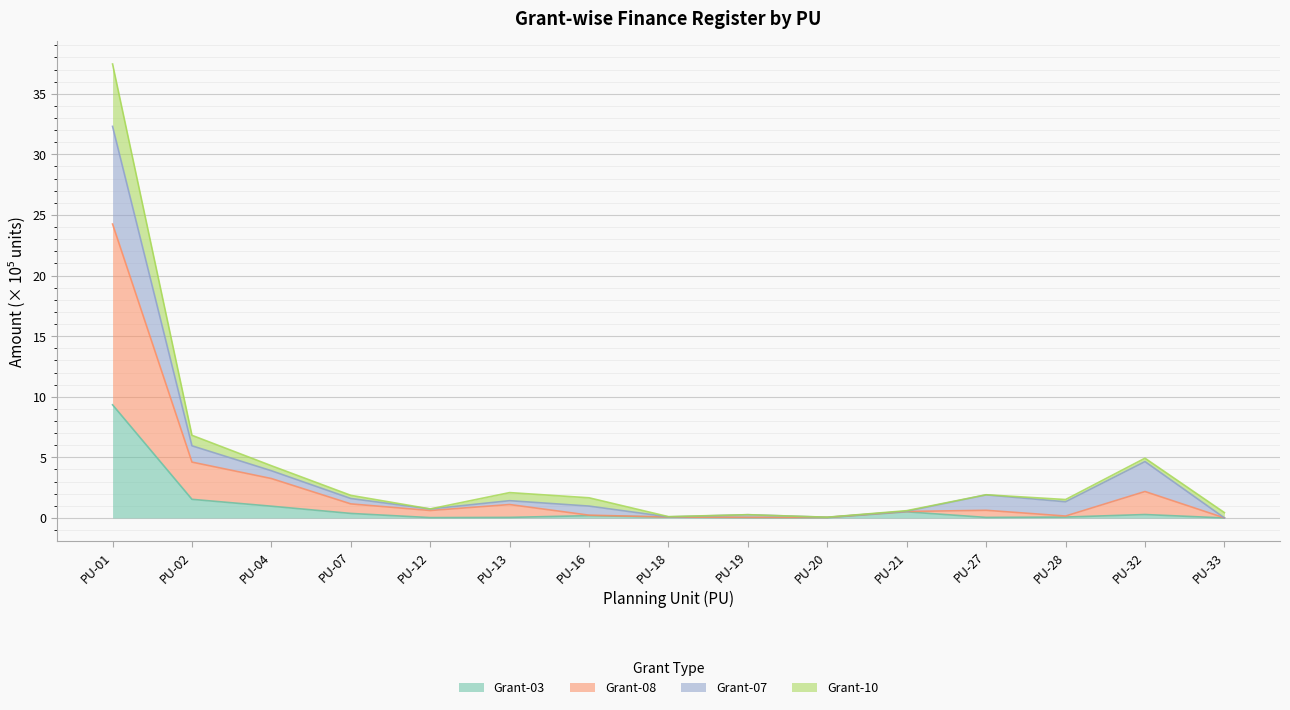

The Grant-03 series shows 0.3 at PU-32. True or false?

True